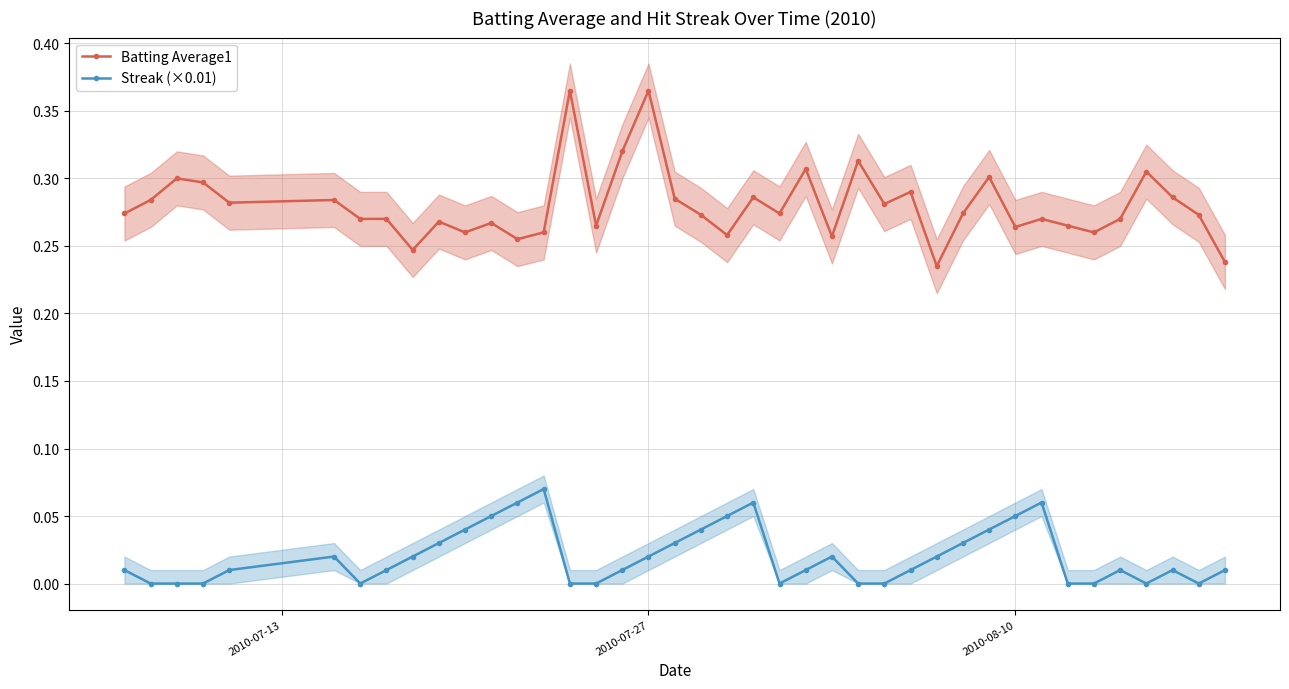

True or false: Streak (×0.01) and Batting Average1 cross at least once.

False